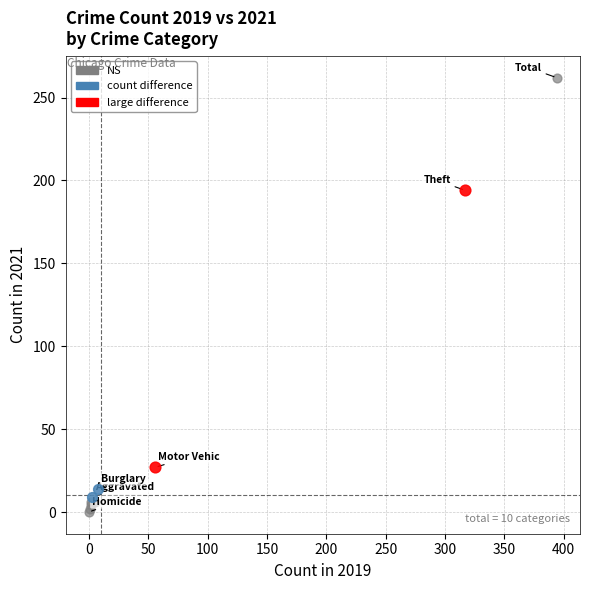

What are all the series names shown in the legend?

NS, count difference, large difference